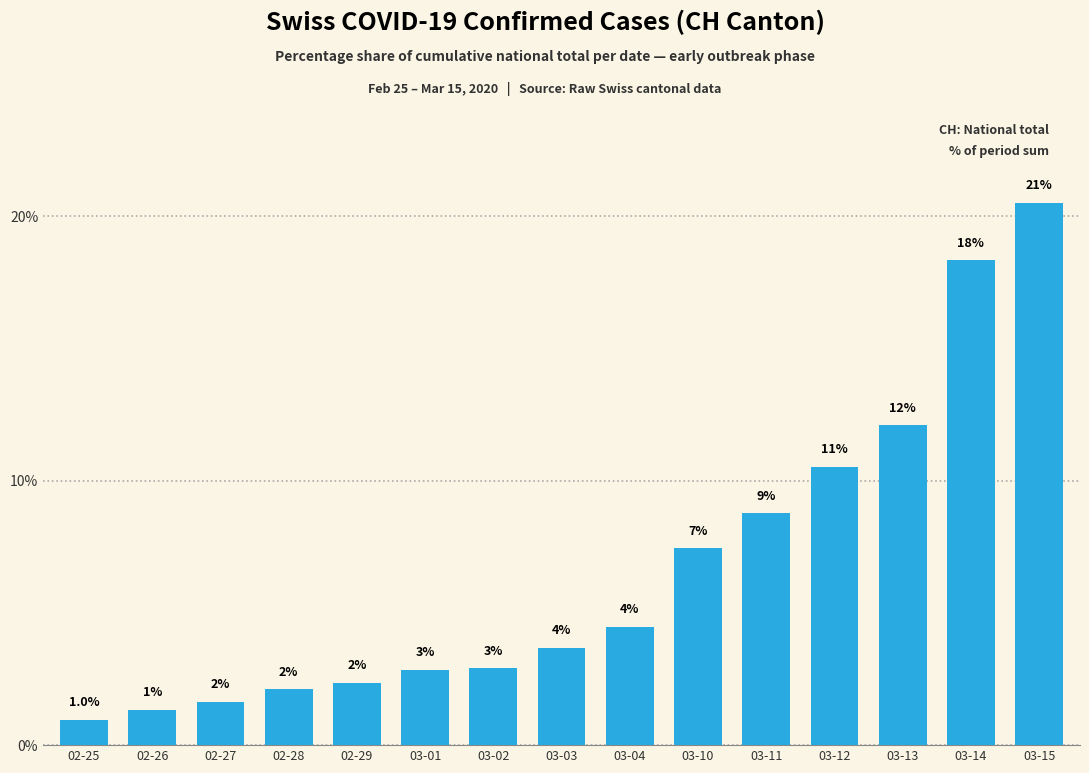

What is the sum of the values at 02-25 and 03-03?

4.7